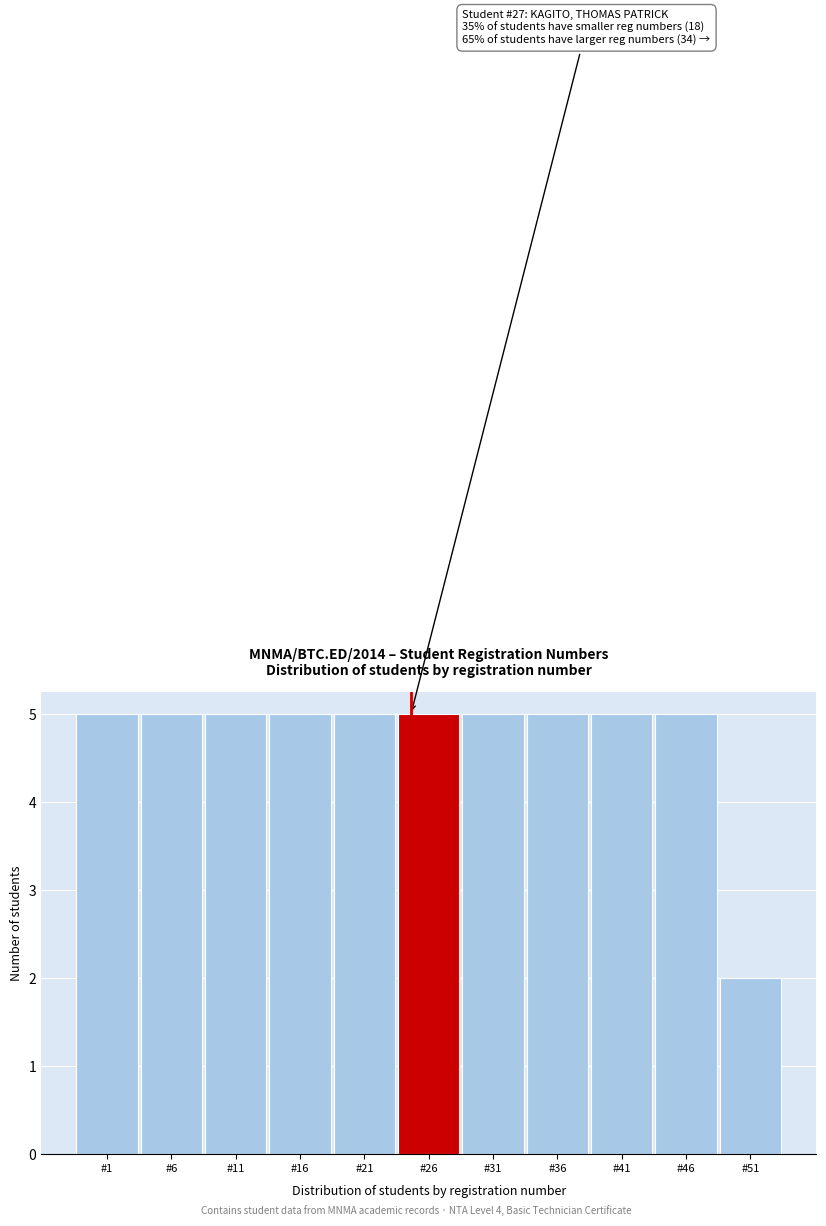

Reading left to right, what are all the values shown in this chart?

#1=5	#6=5	#11=5	#16=5	#21=5	#26=5	#31=5	#36=5	#41=5	#46=5	#51=2